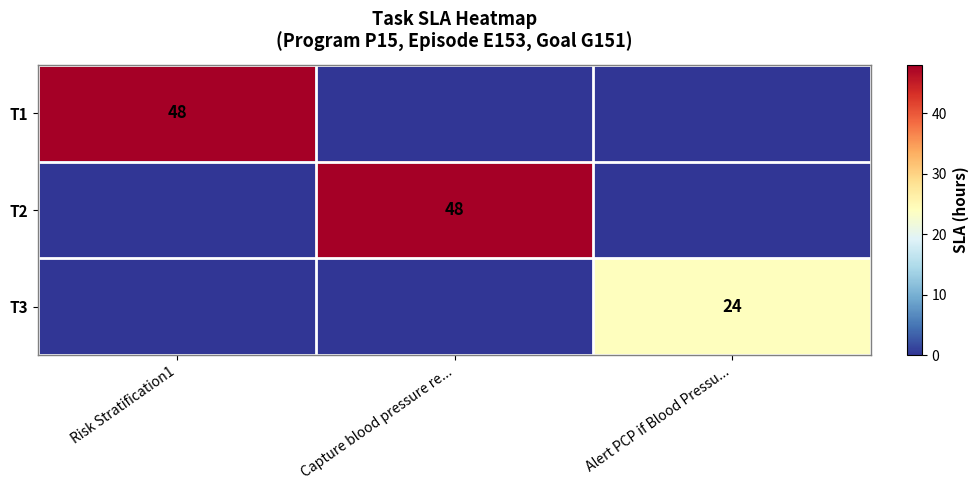

The value of T2 at Capture blood pressure re... is 14. True or false?

False